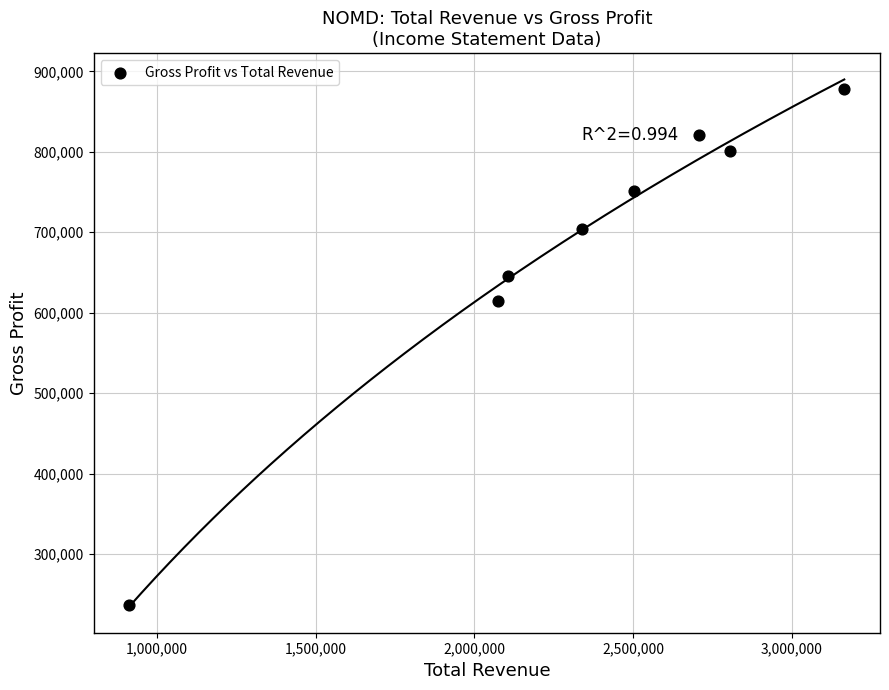

What is the range of X values (max minus min)?

2253000